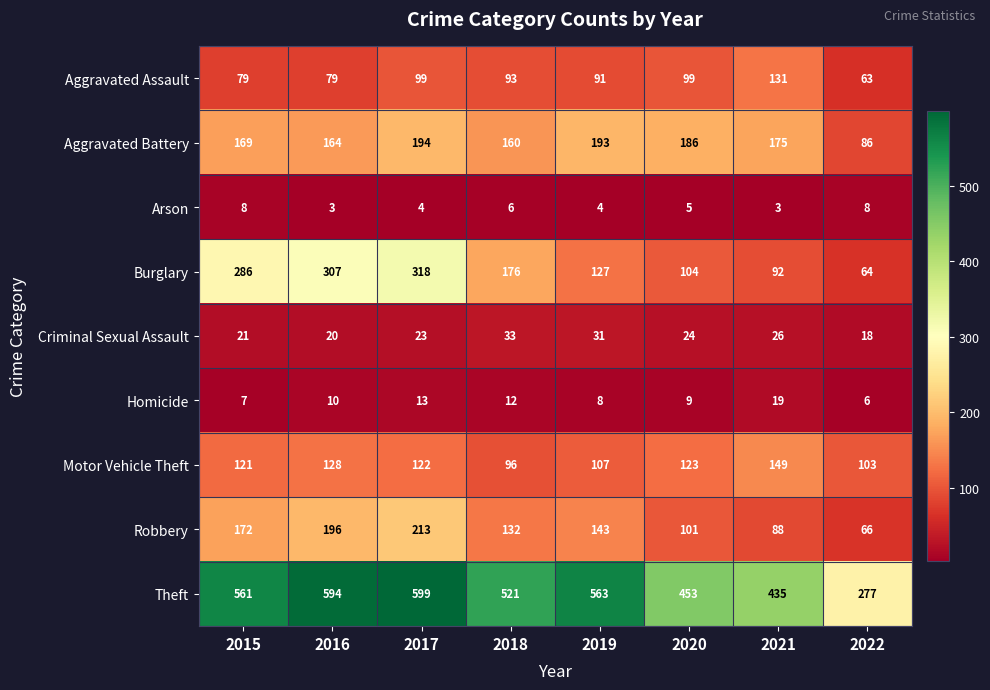

What is the difference between the maximum and second lowest values in the Aggravated Assault series?

52